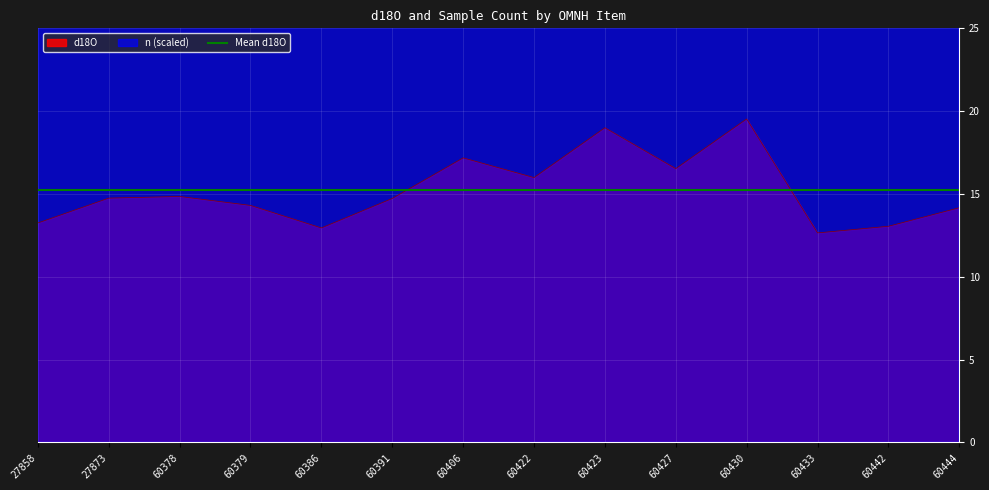

What is the sum of all d18O values?

212.9